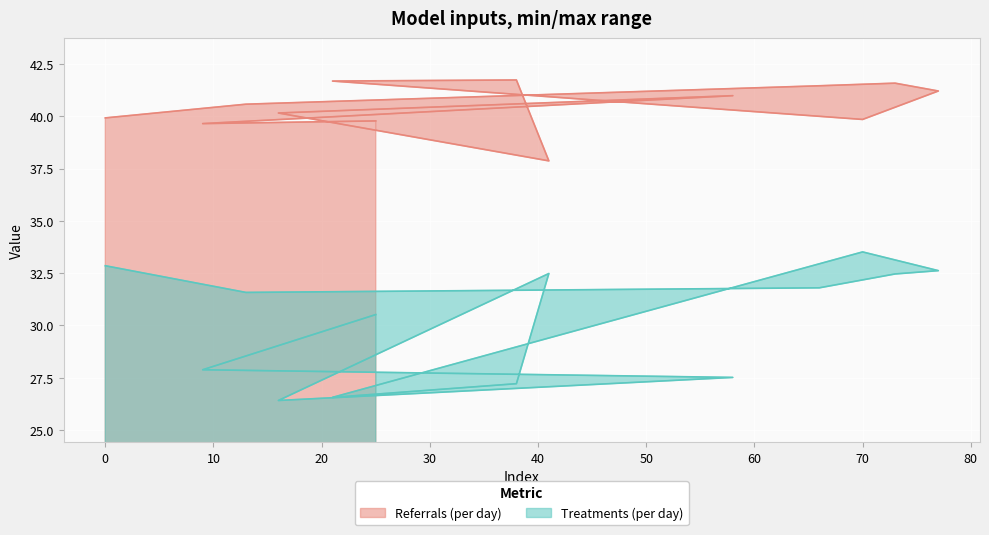

Where does the Referrals (per day) series first go above 40?

13